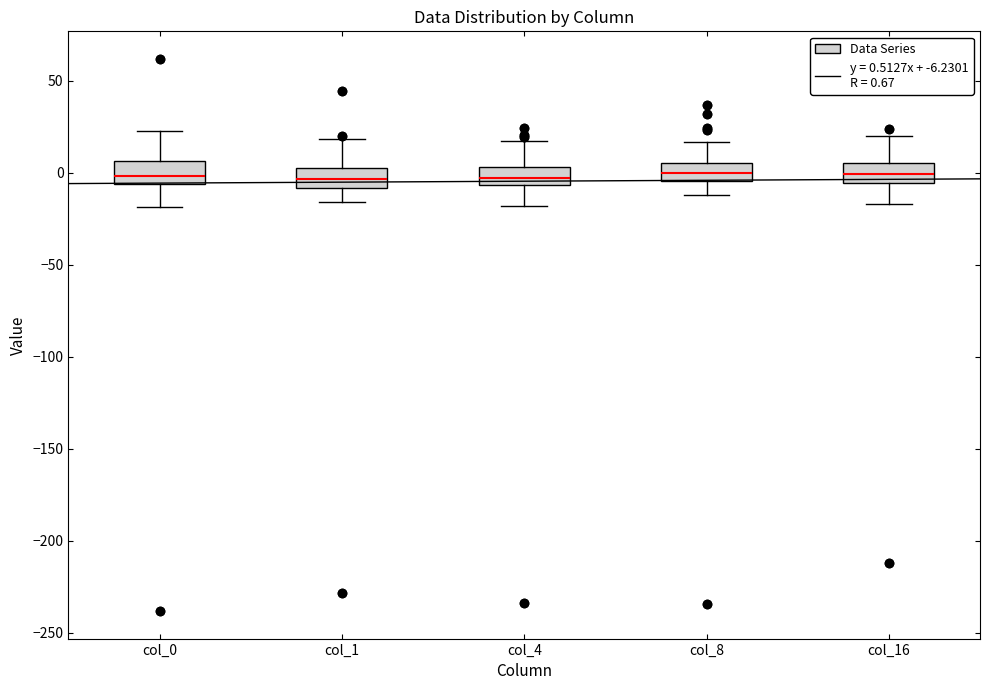

Reading left to right, transcribe this box plot: for each box, give where its median line is, the range the box spans, and where its two whiskers end, as read against the y-axis. The values are not printed on the chart, so give them approximately, as read against the axis.

col_0: median 0, box -5 to 5, whiskers -20 to 20
col_1: median -5, box -10 to 5, whiskers -15 to 20
col_4: median -5 (inside the box), box -5 to 5, whiskers -20 to 15
col_8: median 0, box -5 to 5, whiskers -10 to 15
col_16: median 0, box -5 to 5, whiskers -15 to 20